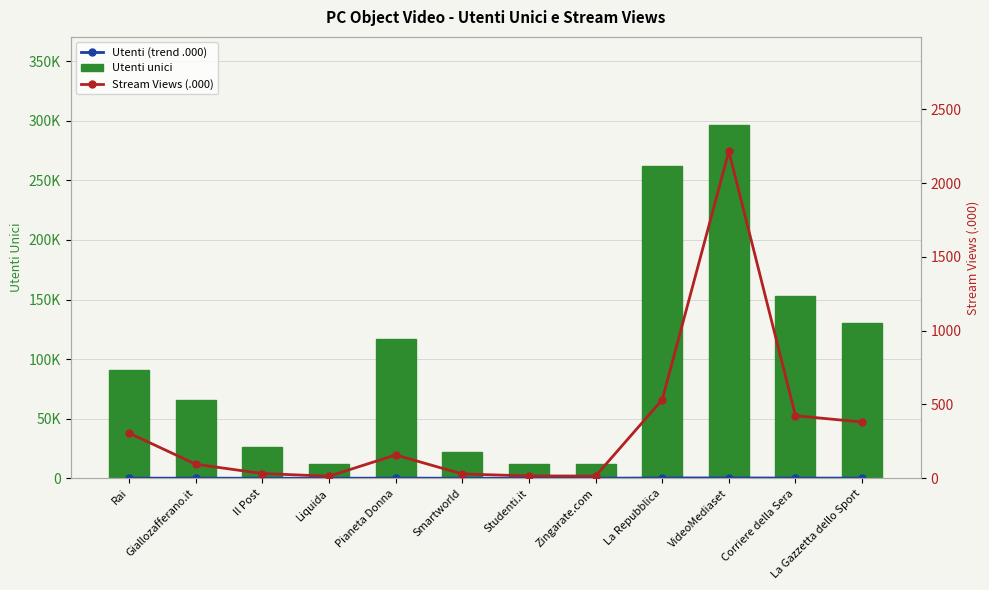

Reading left to right, extract all data points from this chart.

Utenti (trend .000): Rai=91.3	Giallozafferano.it=65.9	Il Post=26.1	Liquida=11.8	Pianeta Donna=117.0	Smartworld=21.8	Studenti.it=12.3	Zingarate.com=12.0	La Repubblica=261.8	VideoMediaset=296.3	Corriere della Sera=153.1	La Gazzetta dello Sport=130.5
Utenti unici: Rai=91254.0	Giallozafferano.it=65899.0	Il Post=26084.0	Liquida=11840.0	Pianeta Donna=116951.0	Smartworld=21806.0	Studenti.it=12312.0	Zingarate.com=11992.0	La Repubblica=261843.0	VideoMediaset=296345.0	Corriere della Sera=153079.0	La Gazzetta dello Sport=130498.0
Stream Views (.000): Rai=306.0	Giallozafferano.it=95.0	Il Post=32.0	Liquida=14.0	Pianeta Donna=158.0	Smartworld=29.0	Studenti.it=16.0	Zingarate.com=15.0	La Repubblica=532.0	VideoMediaset=2216.0	Corriere della Sera=424.0	La Gazzetta dello Sport=381.0